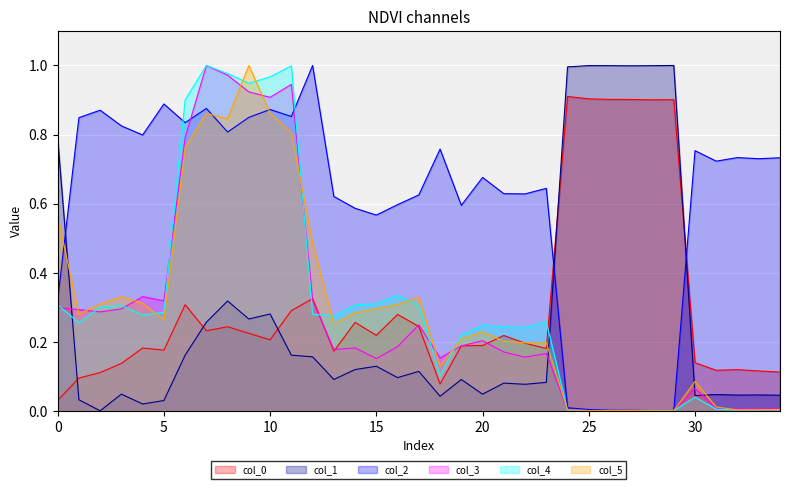

Which category has the highest value across all series?

29